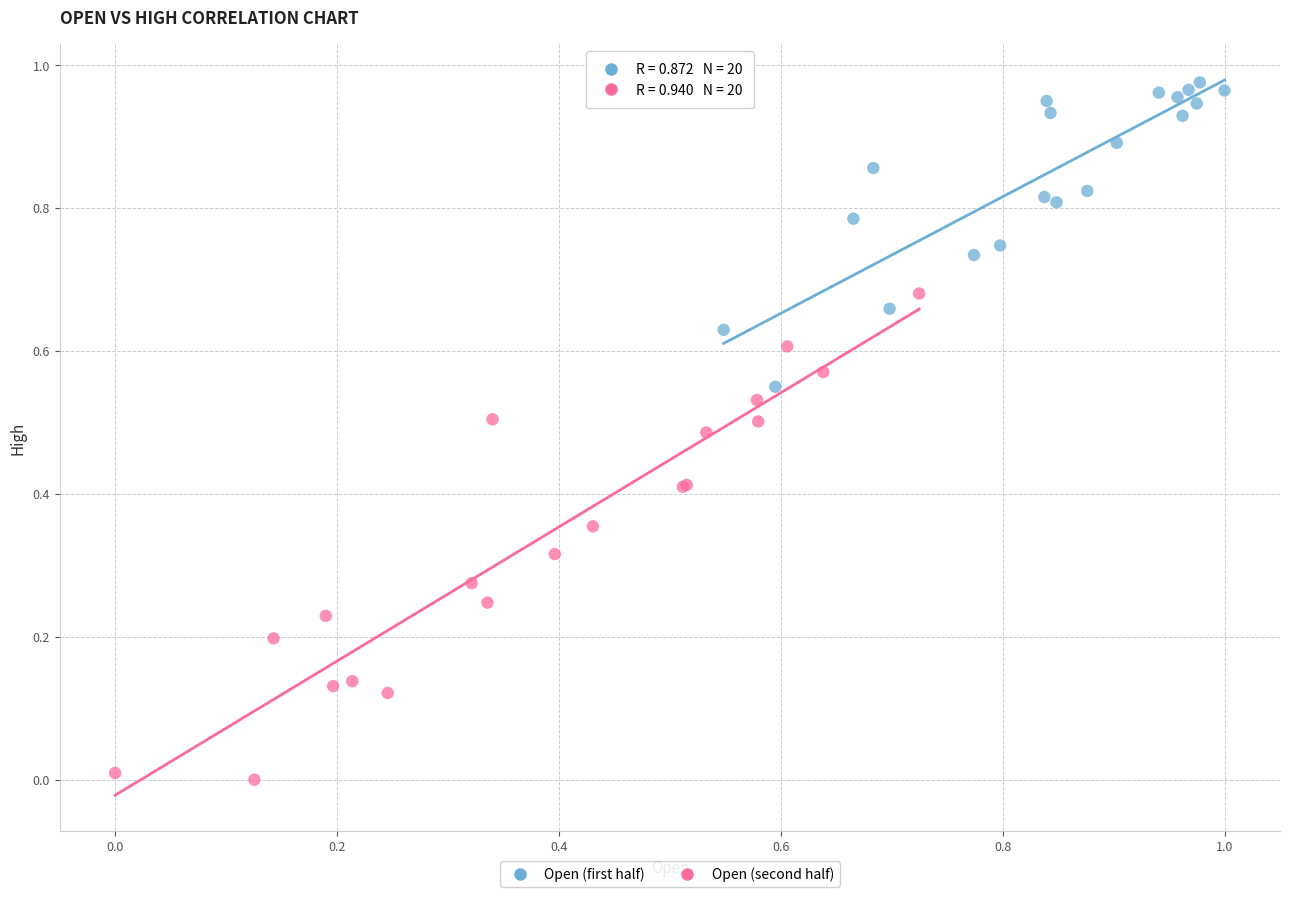

Which series has the widest spread of Y values?

Open (second half)